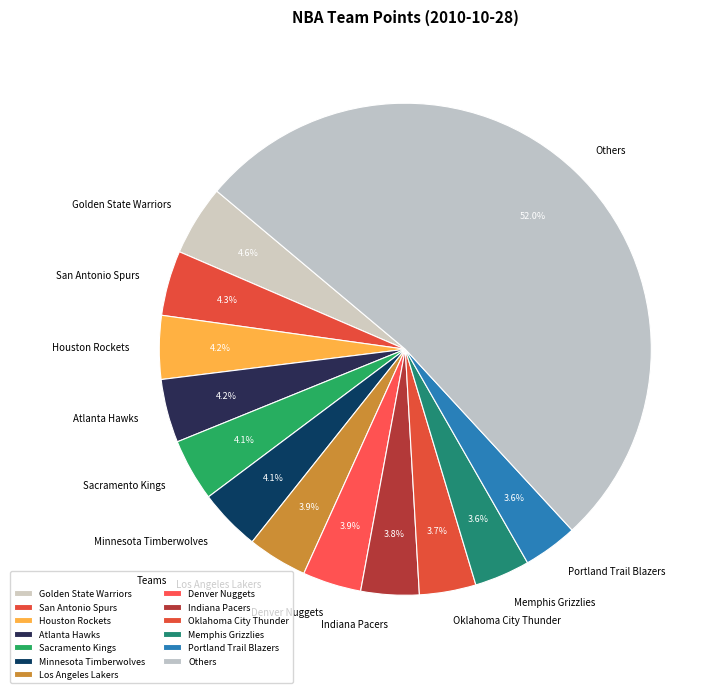

How many slices are in this pie chart?

13